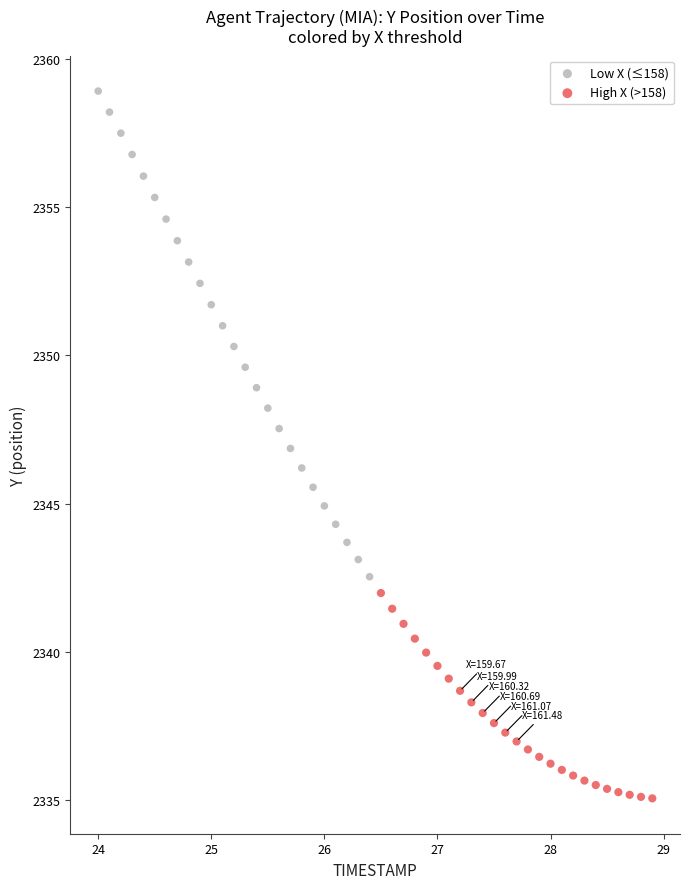

Which series has the widest spread of Y values?

Low X (≤158)